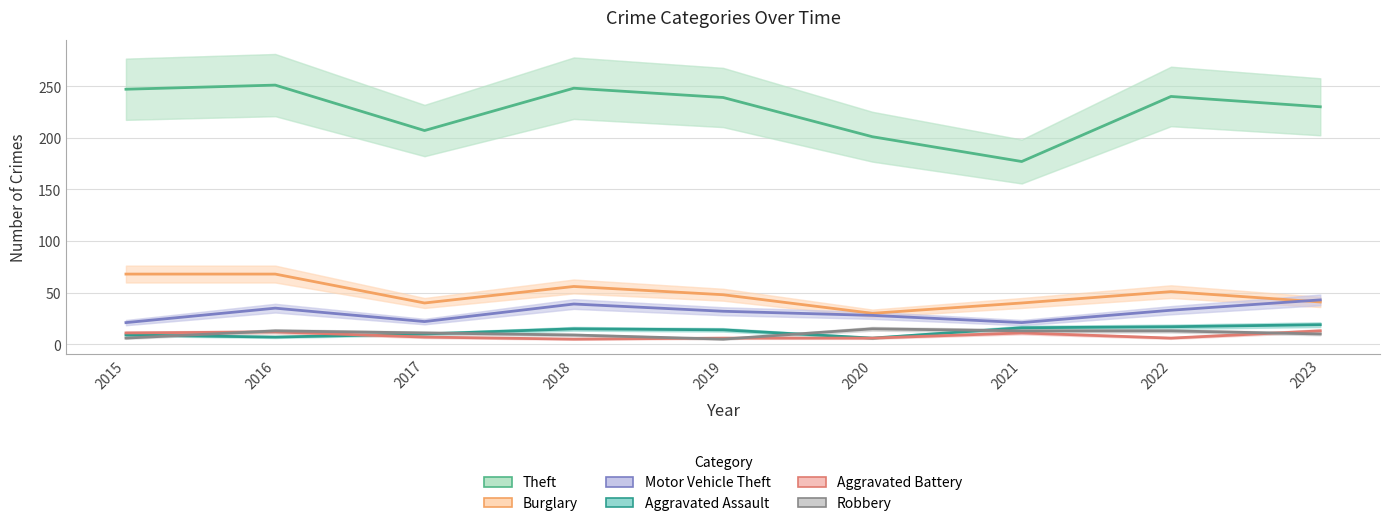

In Aggravated Battery, how many points are higher than both neighbors (excluding endpoints)?

2